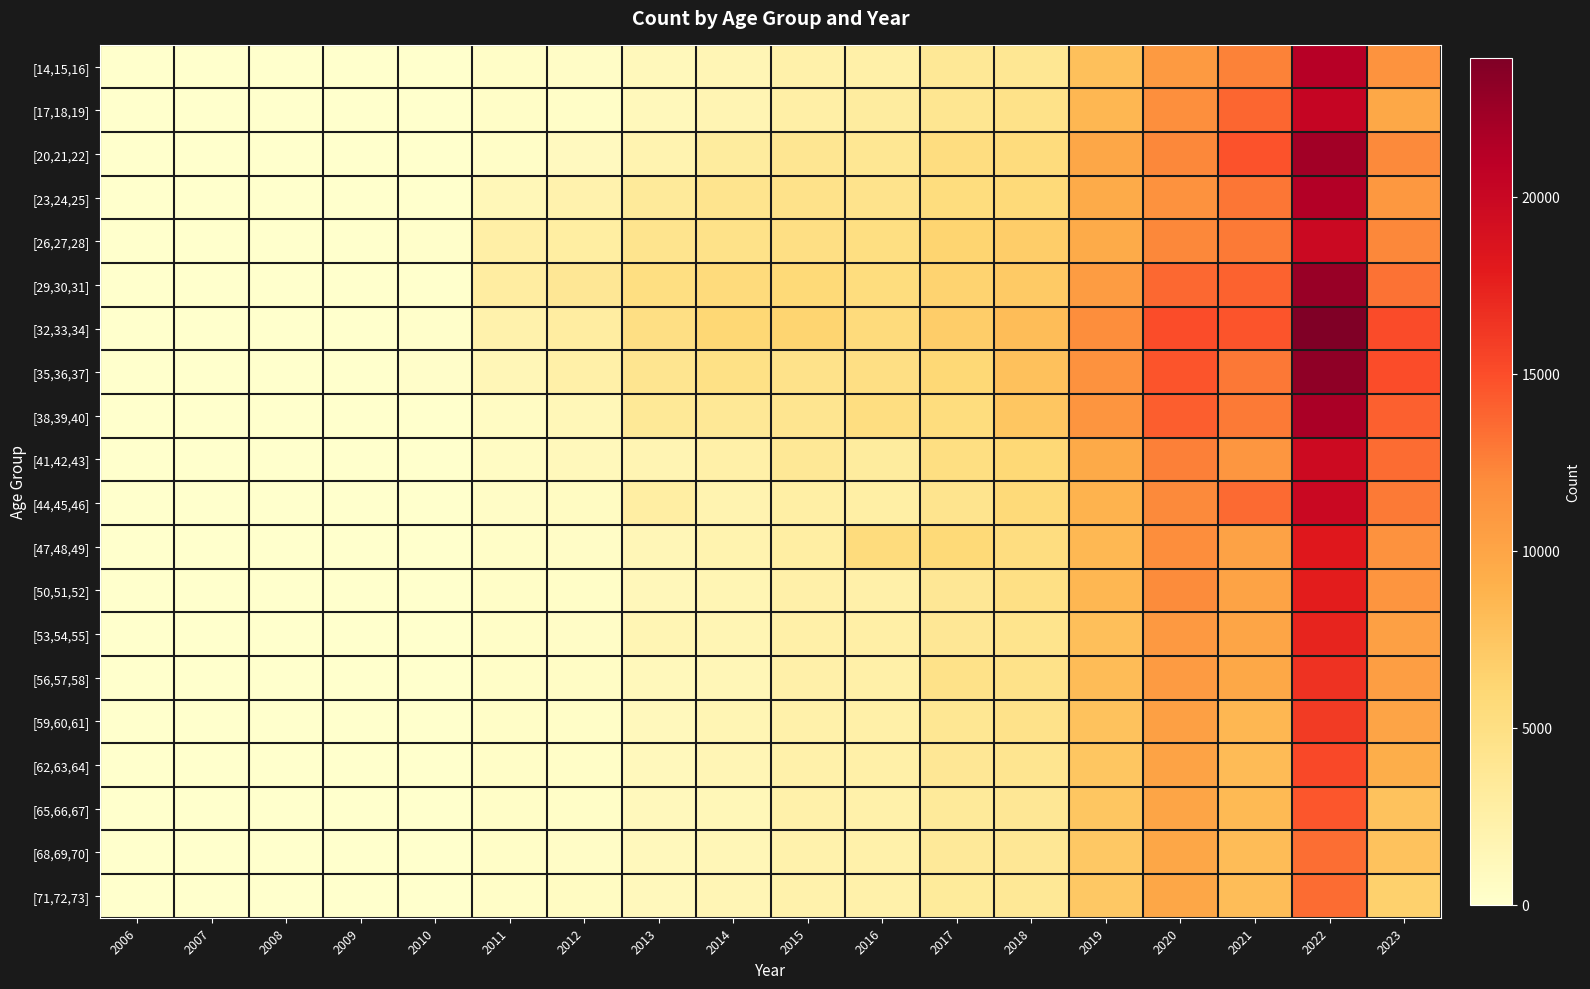

Reading left to right, what are all the values shown in this chart?

[14,15,16]: 2006=0	2007=0	2008=0	2009=0	2010=6	2011=338	2012=386	2013=1187	2014=1587	2015=2283	2016=2438	2017=3692	2018=3889	2019=7946	2020=10856	2021=12483	2022=21155	2023=11415
[17,18,19]: 2006=0	2007=0	2008=0	2009=0	2010=0	2011=296	2012=345	2013=1129	2014=1761	2015=2598	2016=3027	2017=4084	2018=4599	2019=8541	2020=11705	2021=13824	2022=20213	2023=9794
[20,21,22]: 2006=0	2007=0	2008=0	2009=0	2010=0	2011=356	2012=900	2013=1898	2014=3117	2015=3974	2016=3889	2017=5277	2018=5476	2019=9875	2020=12219	2021=14721	2022=22209	2023=12074
[23,24,25]: 2006=0	2007=0	2008=0	2009=0	2010=64	2011=1341	2012=2121	2013=3412	2014=4283	2015=4536	2016=4417	2017=5420	2018=5781	2019=9475	2020=11572	2021=13040	2022=21377	2023=11108
[26,27,28]: 2006=0	2007=0	2008=0	2009=0	2010=152	2011=2599	2012=2842	2013=4241	2014=4664	2015=4983	2016=5094	2017=6348	2018=6826	2019=9534	2020=12173	2021=12835	2022=19865	2023=12162
[29,30,31]: 2006=0	2007=0	2008=0	2009=0	2010=92	2011=2970	2012=3810	2013=5053	2014=5546	2015=5865	2016=5380	2017=6364	2018=7118	2019=10717	2020=13688	2021=14021	2022=22705	2023=13219
[32,33,34]: 2006=0	2007=0	2008=0	2009=0	2010=135	2011=2183	2012=2937	2013=5006	2014=6041	2015=6320	2016=5589	2017=6906	2018=8125	2019=11852	2020=14993	2021=14642	2022=23935	2023=15078
[35,36,37]: 2006=0	2007=0	2008=0	2009=0	2010=211	2011=1471	2012=2486	2013=4203	2014=4829	2015=4528	2016=5048	2017=5980	2018=7835	2019=11501	2020=14633	2021=12950	2022=23147	2023=14981
[38,39,40]: 2006=0	2007=0	2008=0	2009=0	2010=64	2011=601	2012=1346	2013=3572	2014=3666	2015=4175	2016=5182	2017=5372	2018=7426	2019=11279	2020=14163	2021=12834	2022=21829	2023=14072
[41,42,43]: 2006=0	2007=0	2008=0	2009=0	2010=19	2011=561	2012=1131	2013=1723	2014=2441	2015=3681	2016=3113	2017=5137	2018=5932	2019=9577	2020=12538	2021=11211	2022=19708	2023=13539
[44,45,46]: 2006=0	2007=0	2008=0	2009=0	2010=0	2011=423	2012=670	2013=2762	2014=1942	2015=2636	2016=2683	2017=4211	2018=5753	2019=8862	2020=12127	2021=13562	2022=19968	2023=12850
[47,48,49]: 2006=0	2007=0	2008=0	2009=0	2010=0	2011=322	2012=430	2013=1451	2014=2008	2015=2747	2016=5512	2017=5803	2018=5325	2019=8505	2020=11781	2021=10273	2022=18219	2023=11575
[50,51,52]: 2006=0	2007=0	2008=0	2009=0	2010=0	2011=298	2012=322	2013=1295	2014=1666	2015=2424	2016=2422	2017=3771	2018=4938	2019=8538	2020=11969	2021=10120	2022=17815	2023=11288
[53,54,55]: 2006=0	2007=0	2008=0	2009=0	2010=0	2011=317	2012=403	2013=1672	2014=1619	2015=2497	2016=2576	2017=3749	2018=4378	2019=8020	2020=10995	2021=9955	2022=17325	2023=10381
[56,57,58]: 2006=0	2007=0	2008=0	2009=0	2010=0	2011=328	2012=502	2013=1193	2014=1471	2015=2395	2016=2438	2017=4641	2018=4594	2019=8151	2020=10795	2021=9794	2022=16498	2023=10560
[59,60,61]: 2006=0	2007=0	2008=0	2009=0	2010=0	2011=290	2012=307	2013=1063	2014=1627	2015=2330	2016=2474	2017=3845	2018=4542	2019=7756	2020=10421	2021=8544	2022=15995	2023=10061
[62,63,64]: 2006=0	2007=0	2008=0	2009=0	2010=0	2011=290	2012=360	2013=1037	2014=1589	2015=2295	2016=2472	2017=3832	2018=4192	2019=7466	2020=10186	2021=8319	2022=15242	2023=9299
[65,66,67]: 2006=0	2007=0	2008=0	2009=0	2010=0	2011=291	2012=357	2013=1050	2014=1376	2015=2325	2016=2335	2017=3376	2018=3817	2019=7387	2020=9952	2021=8400	2022=14532	2023=7675
[68,69,70]: 2006=0	2007=0	2008=0	2009=0	2010=0	2011=290	2012=388	2013=1048	2014=1441	2015=2228	2016=2254	2017=3467	2018=3748	2019=7214	2020=9860	2021=8173	2022=13427	2023=7675
[71,72,73]: 2006=0	2007=0	2008=0	2009=0	2010=0	2011=290	2012=665	2013=1067	2014=1496	2015=2230	2016=2266	2017=3282	2018=3711	2019=7213	2020=9901	2021=8128	2022=13491	2023=6592